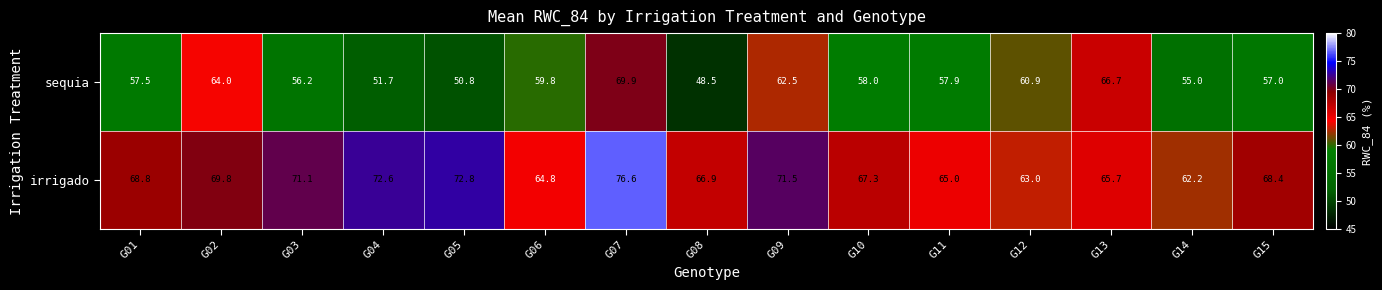

At how many categories does at least one series exceed 60?

15